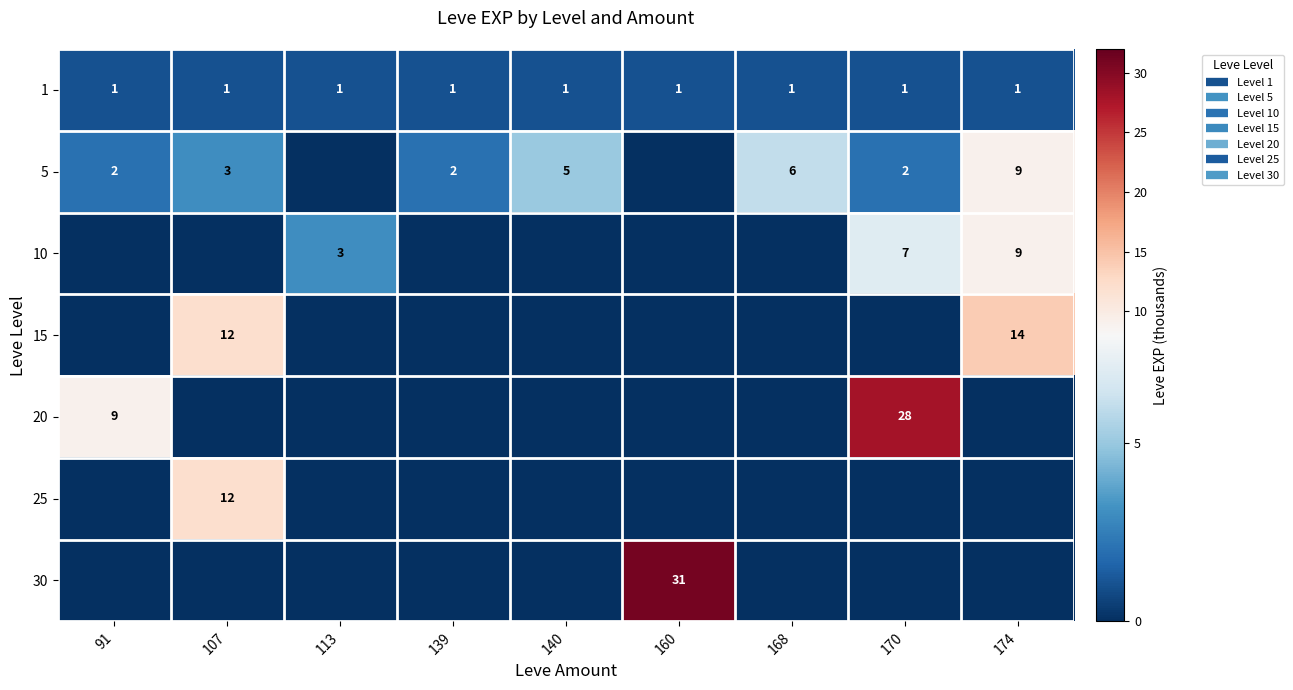

What is the total value across all series at 174?

33